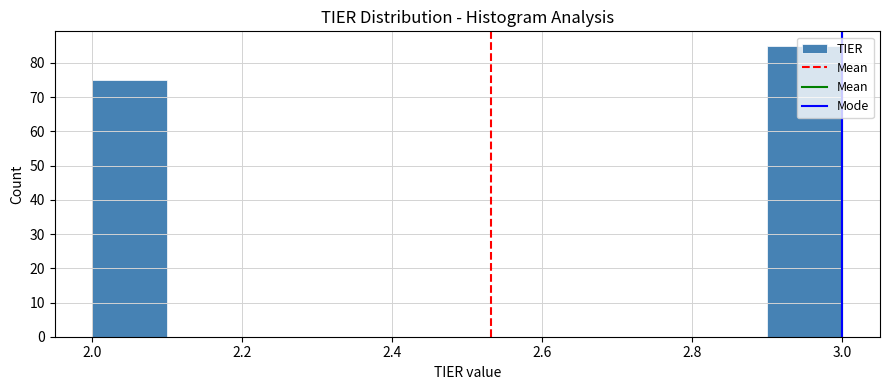

How tall is the bar that spans 2.0 to 2.1 on the x-axis? The values are not printed on the chart, so give them approximately, as read against the axis.

75